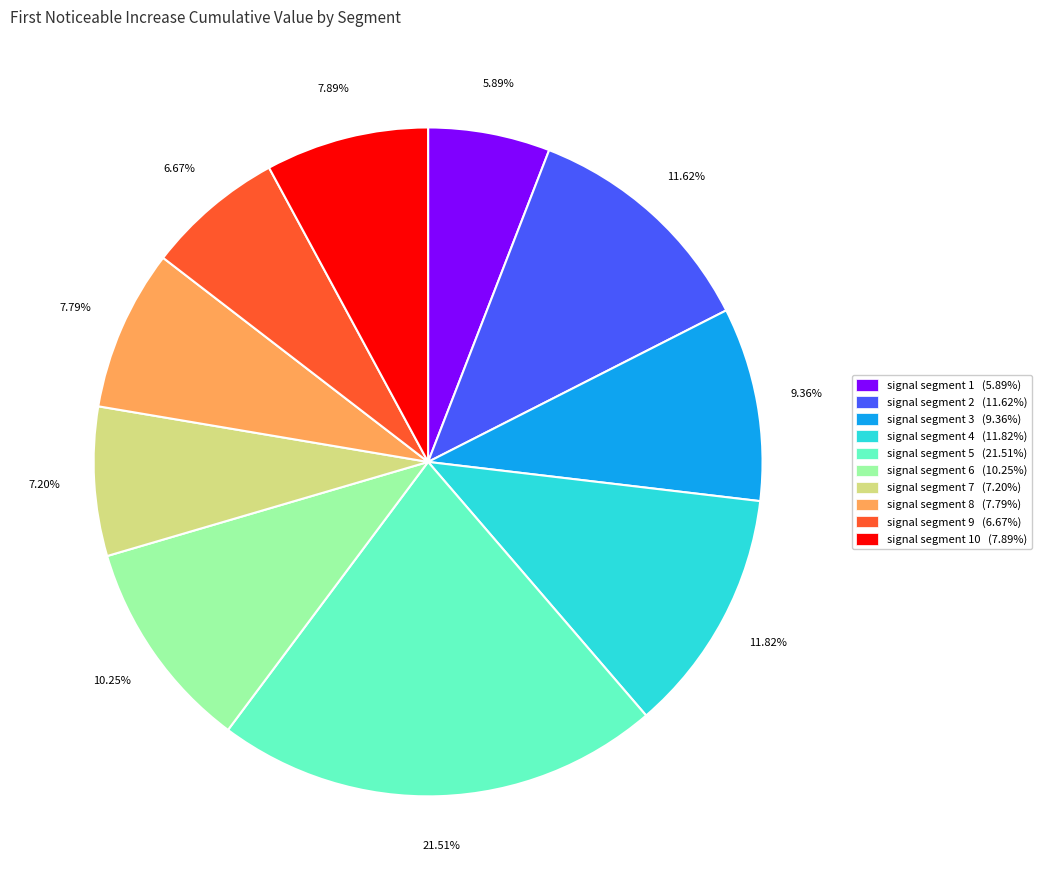

Does signal segment 5 (21.51%) represent more than half of the total?

No